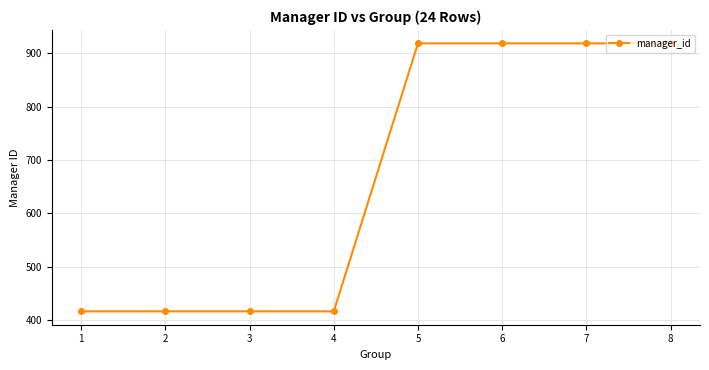

Reading right to left, list all the values displayed in this chart.

8=919	7=919	6=919	5=919	4=416	3=416	2=416	1=416